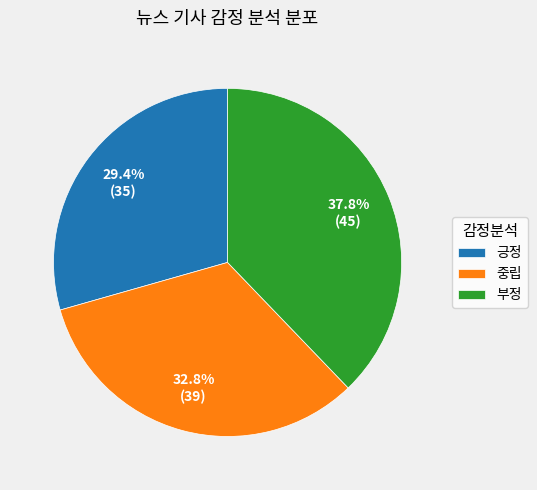

To the nearest percent, what is the combined percentage of 중립 and 부정?

71%